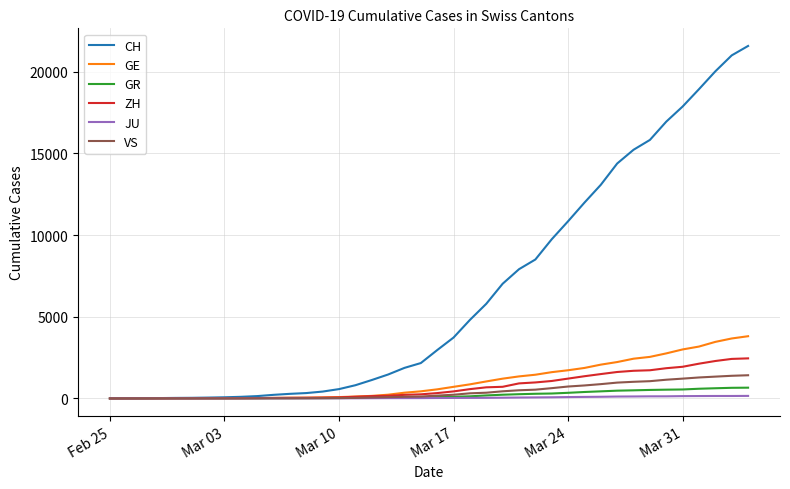

Which series has the largest range (max minus min)?

CH